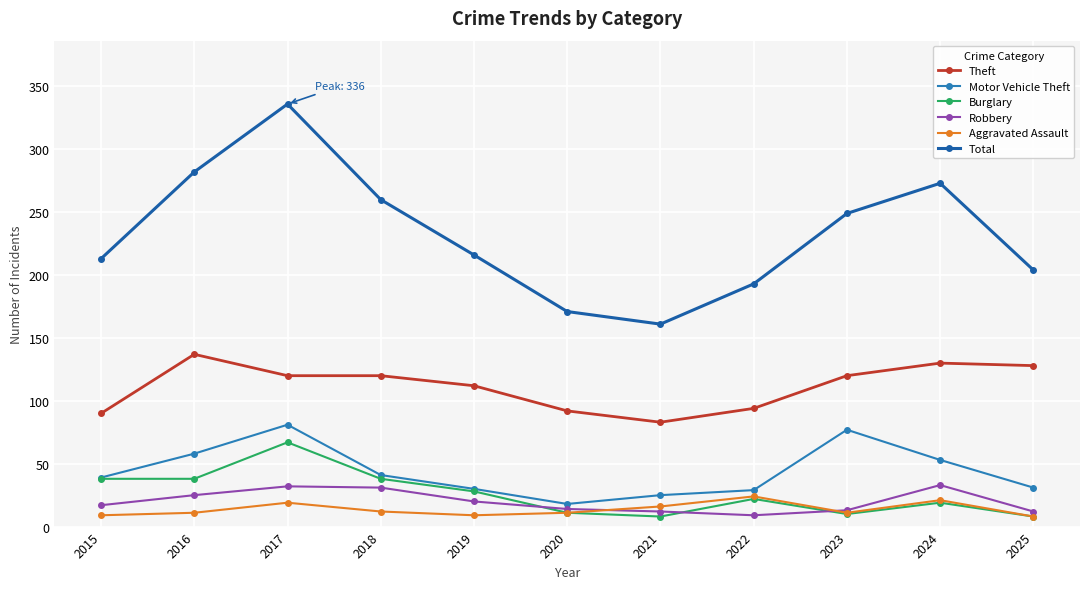

Rank the series by their maximum value, from highest to lowest.

Total, Theft, Motor Vehicle Theft, Burglary, Robbery, Aggravated Assault